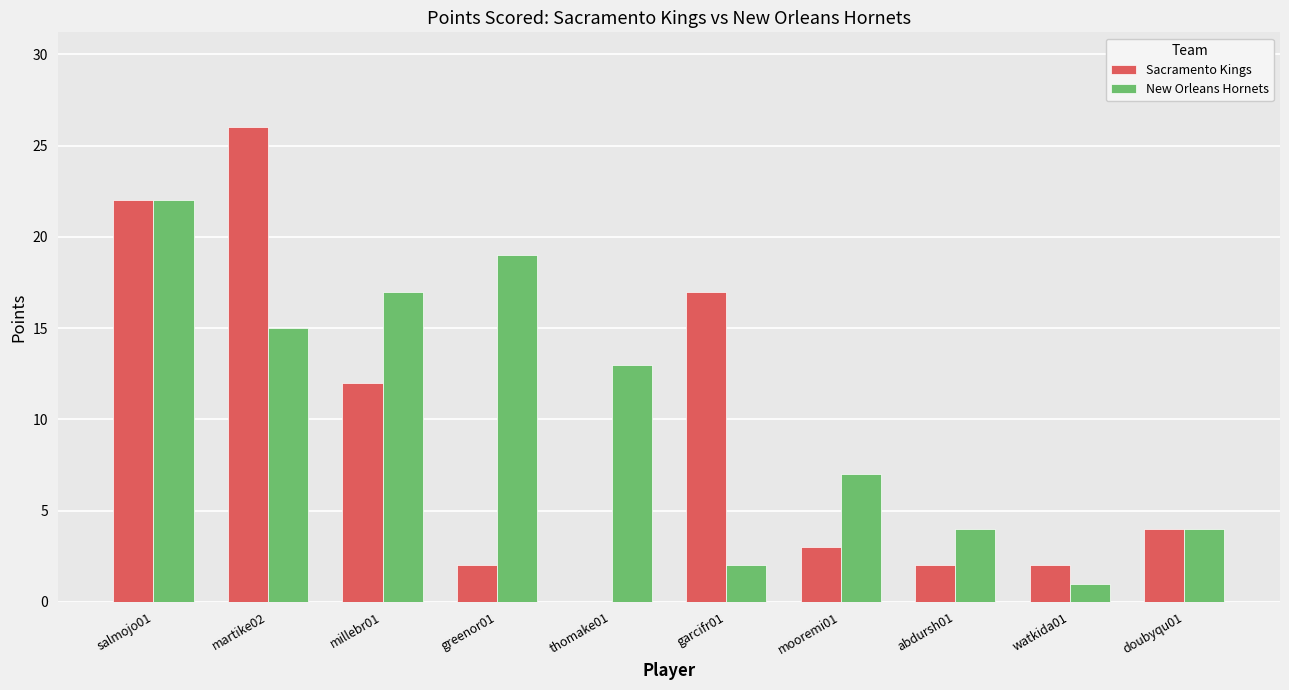

At which label does Sacramento Kings reach its peak?

martike02